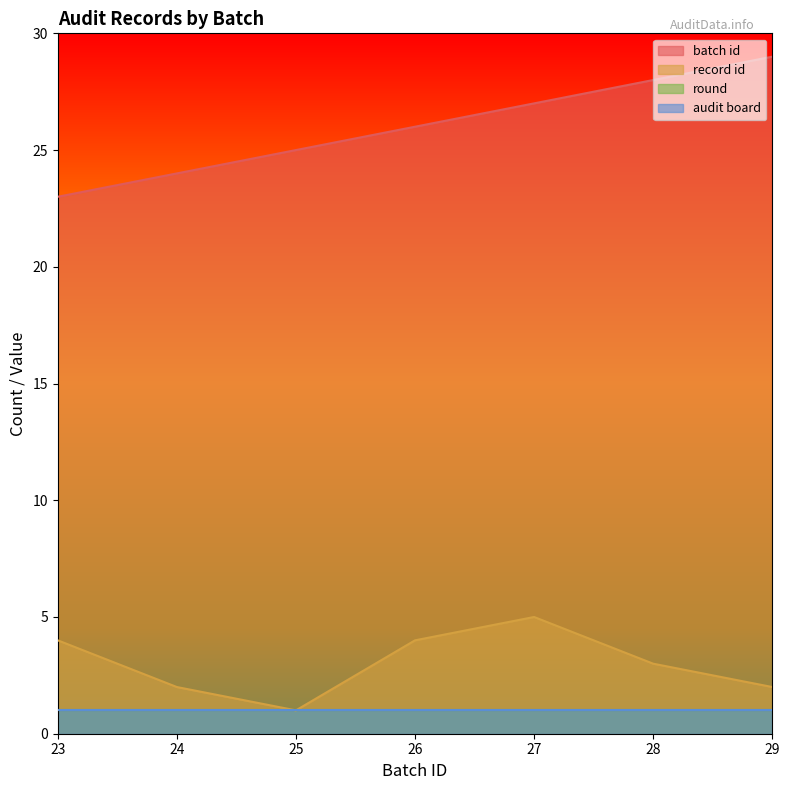

What is the value of the batch id point at the 1st from the left?

23